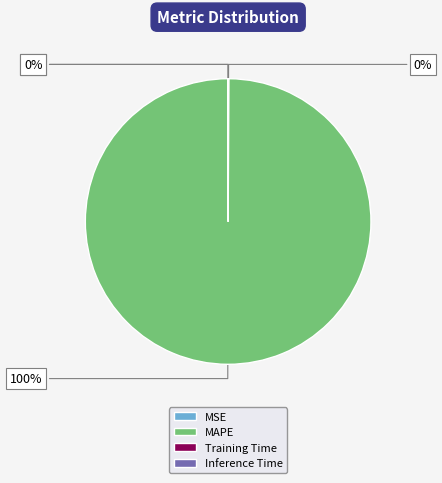

Does any single category account for the majority?

Yes